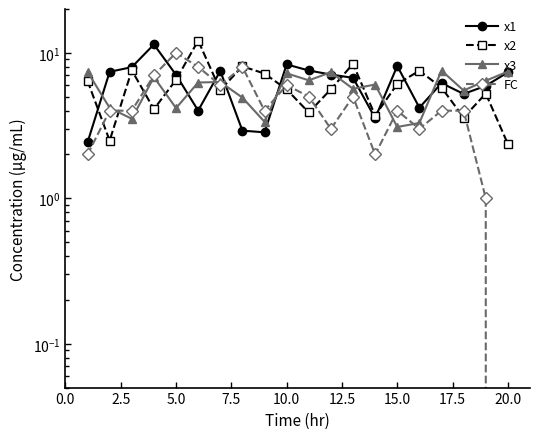

Does the chart display data point markers on the line(s)?

Yes